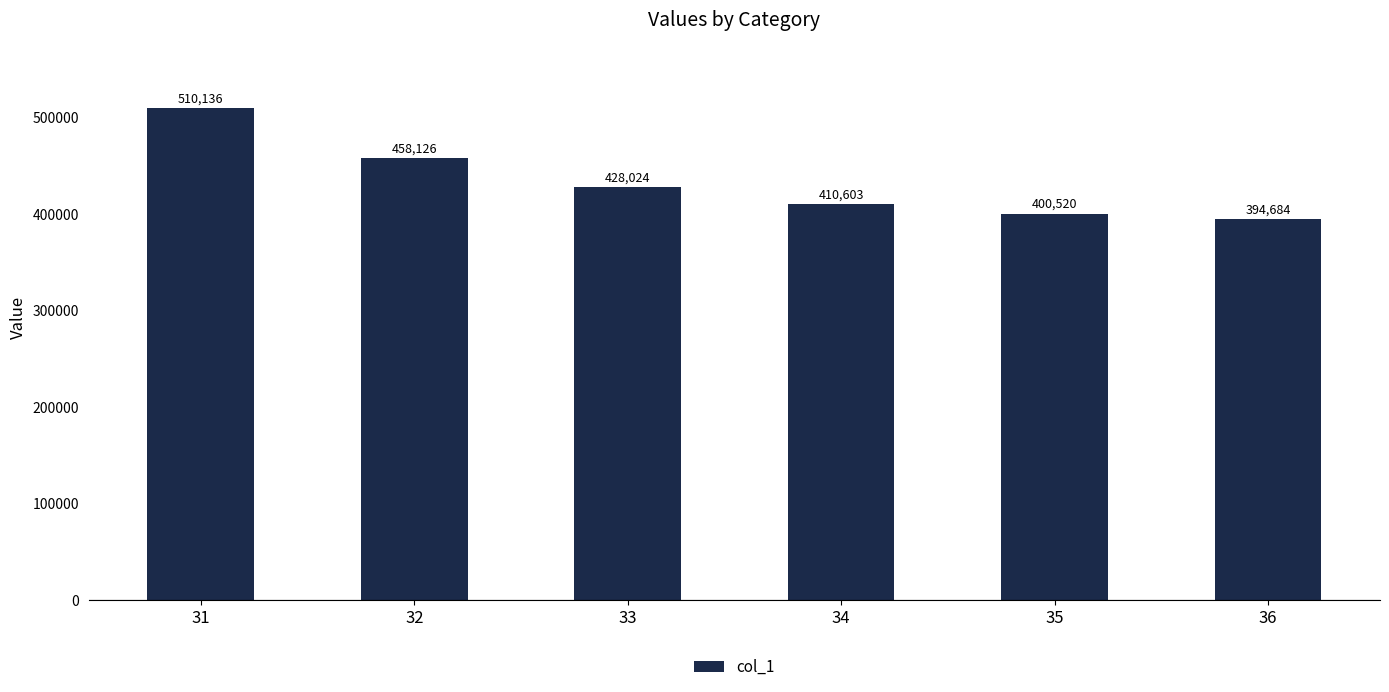

List the labels in order of value, largest first.

31, 32, 33, 34, 35, 36